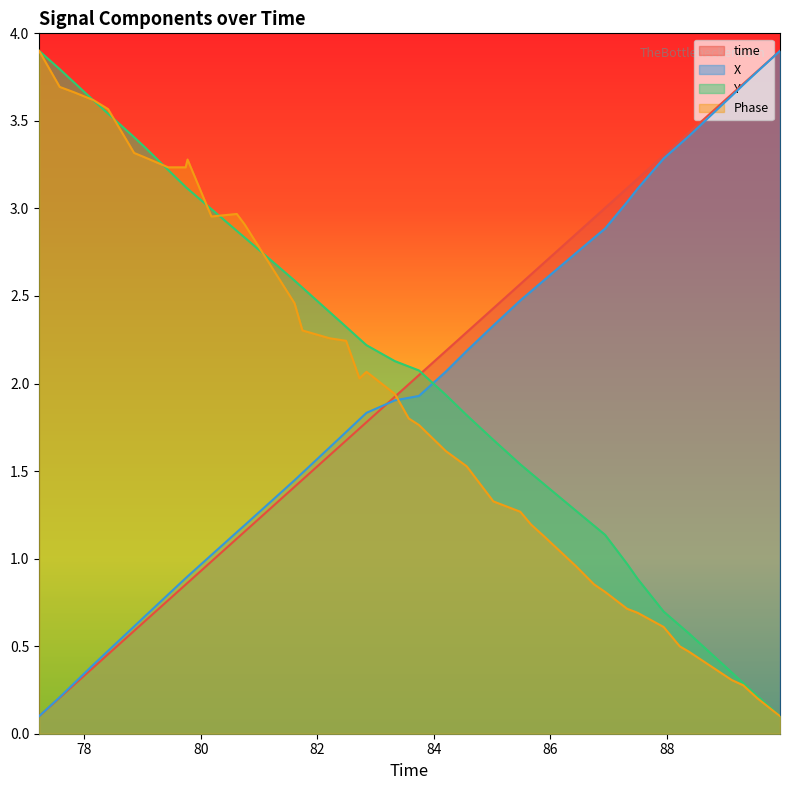

Which series has the largest range (max minus min)?

time